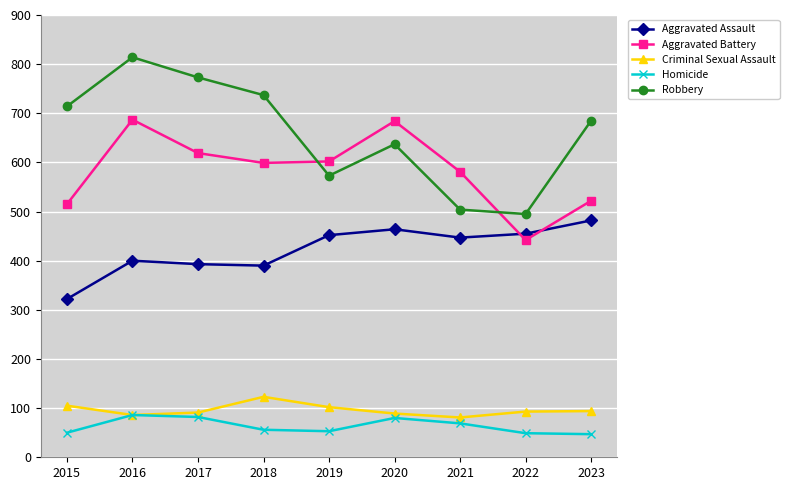

True or false: Aggravated Assault and Homicide intersect in this chart.

False